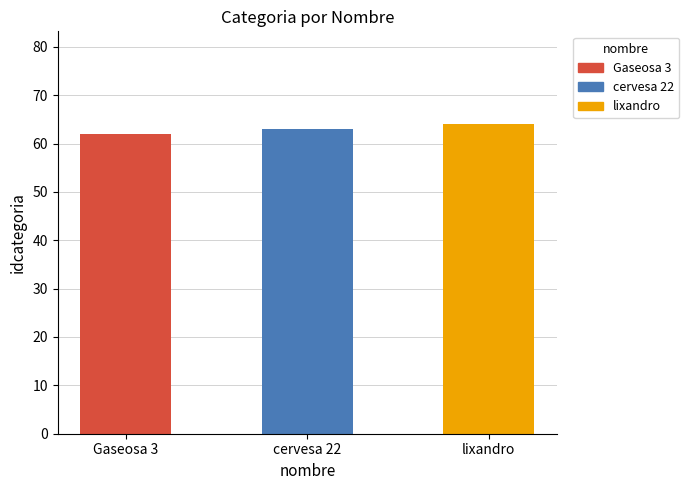

How many bars are there in total?

3